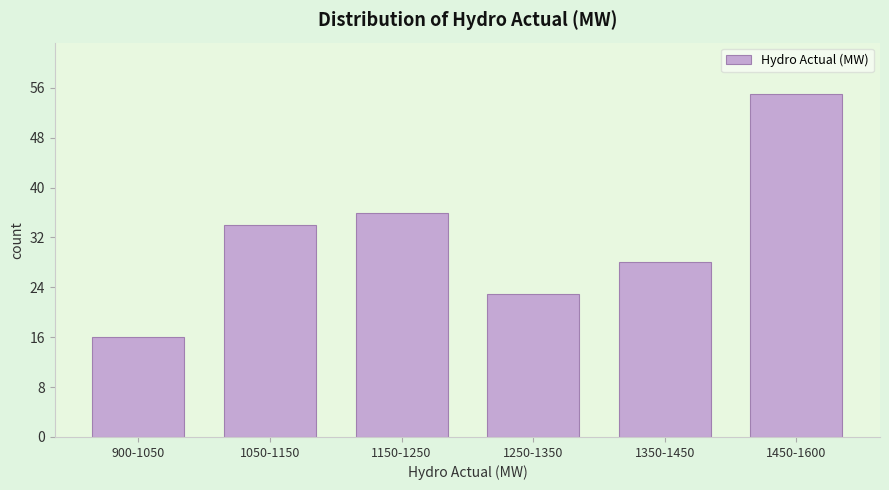

Reading left to right, transcribe all the data shown in this chart.

16	34	36	23	28	55